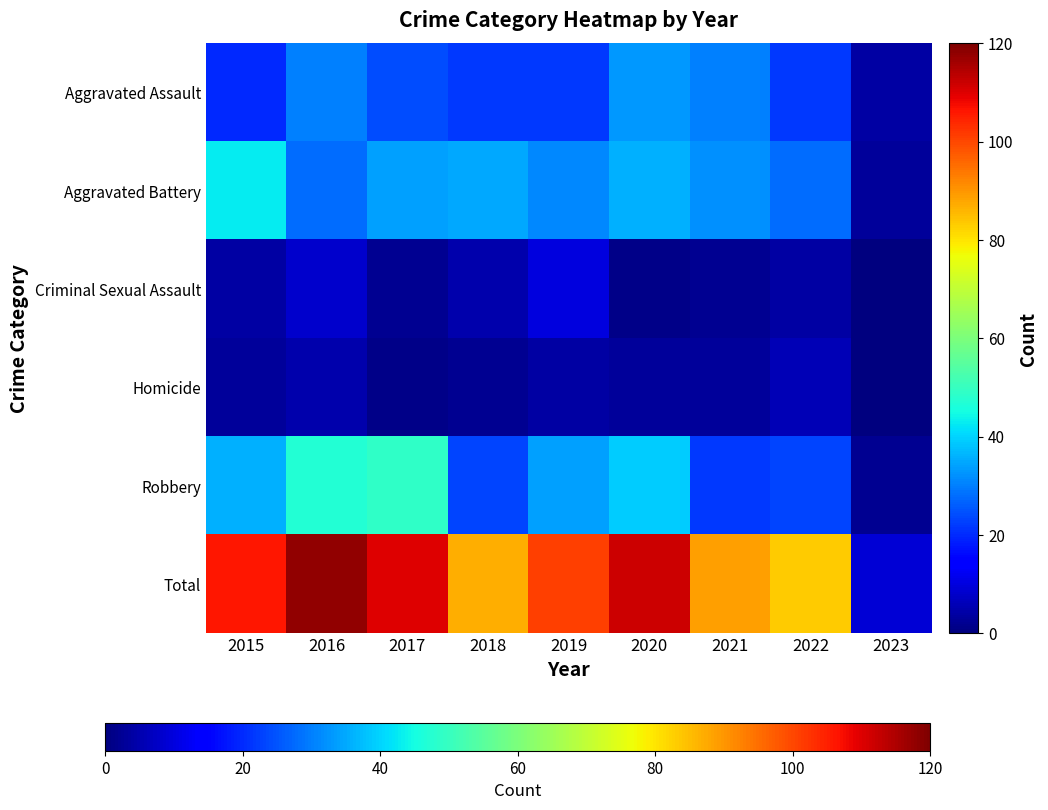

Which series has the largest range (max minus min)?

Total